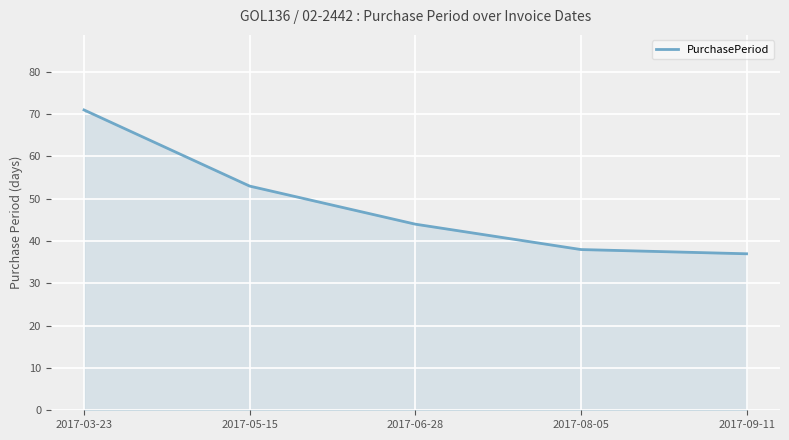

How many lines are shown in the chart?

1